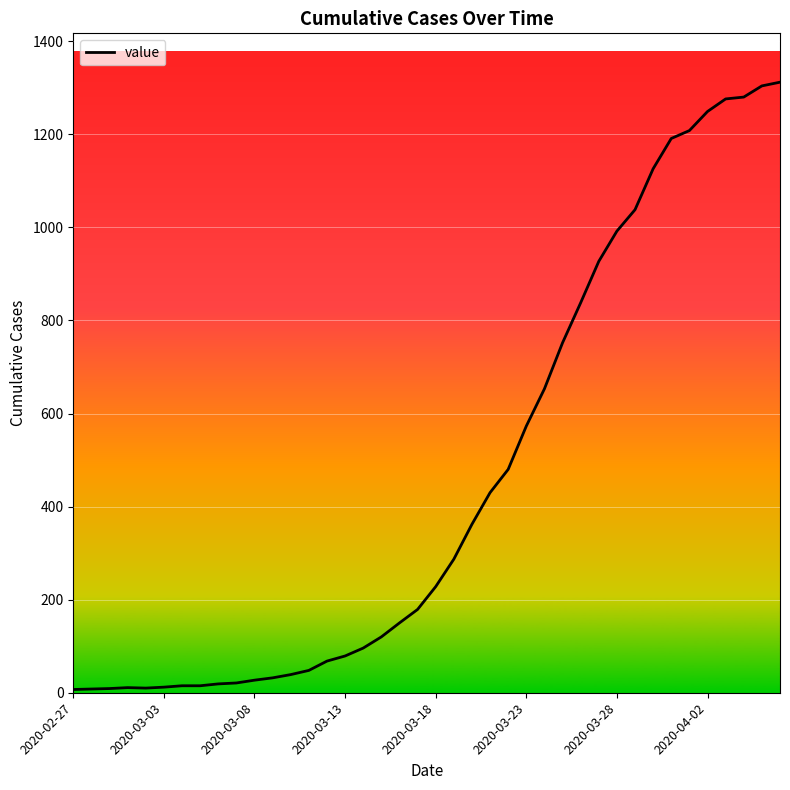

What is the difference between the maximum and minimum values?

1305